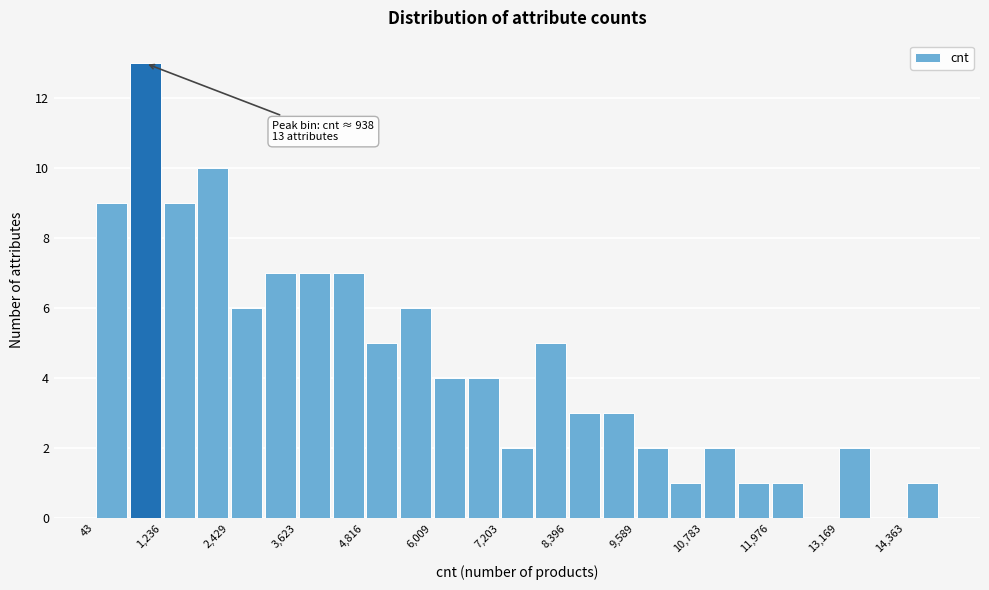

Around what value on the x-axis is the tallest bar? Give the approximate position of its centre, as read against the axis.

1000